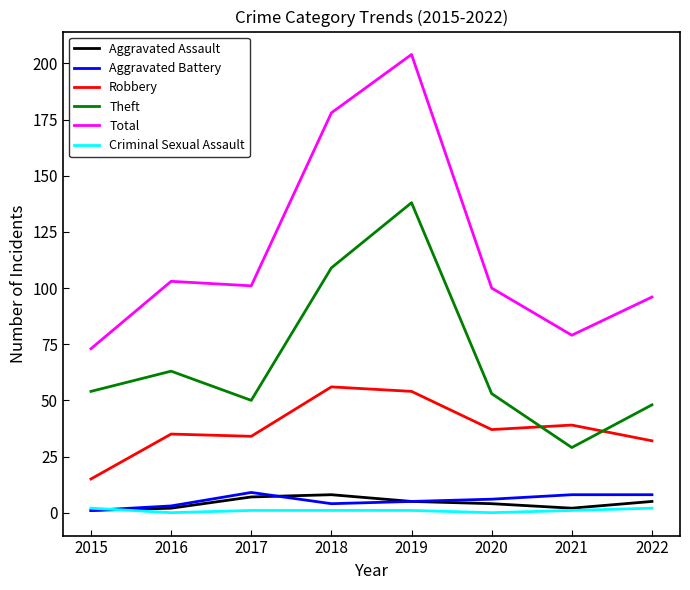

What is the sum of the Aggravated Assault values at 2016 and 2015?

3